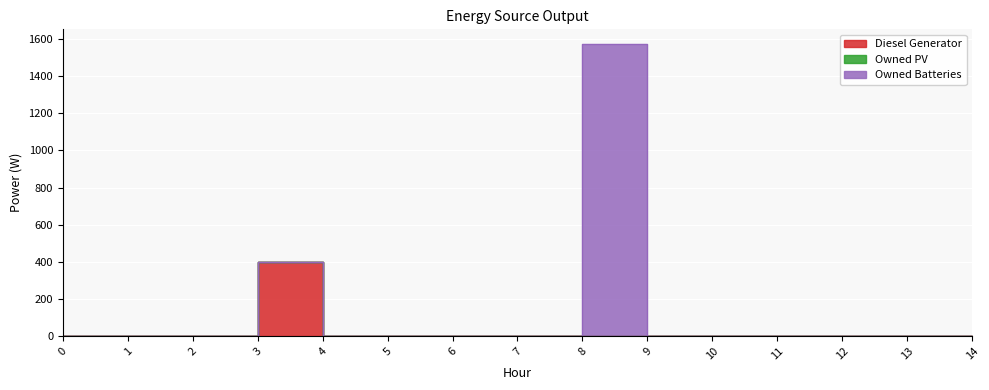

Which has a higher value, 4 or 2?

4